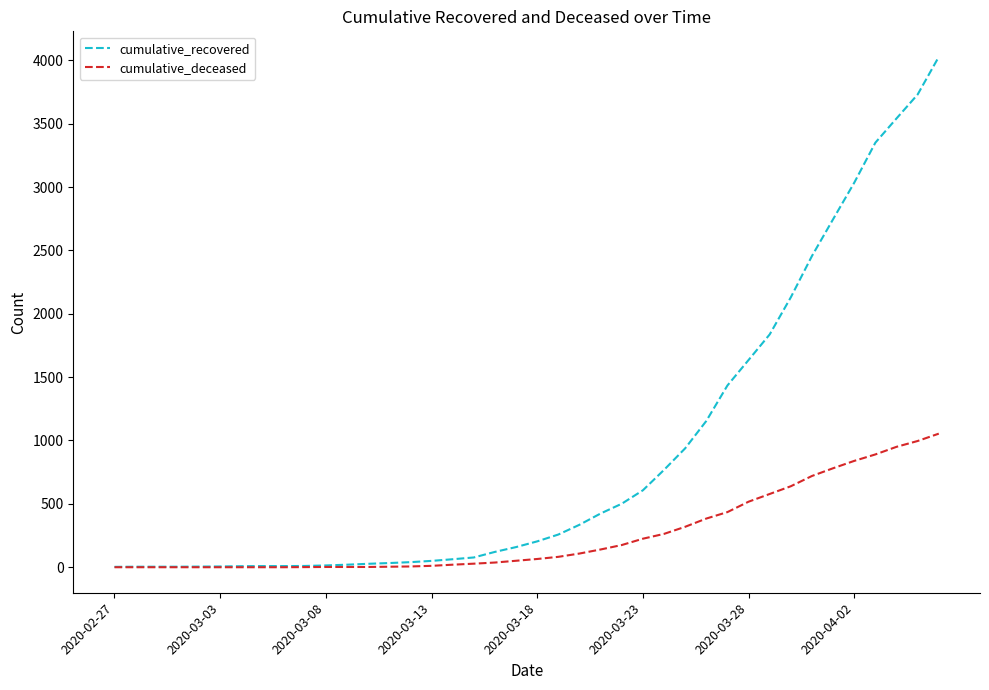

Which series has the widest spread of values?

cumulative_recovered